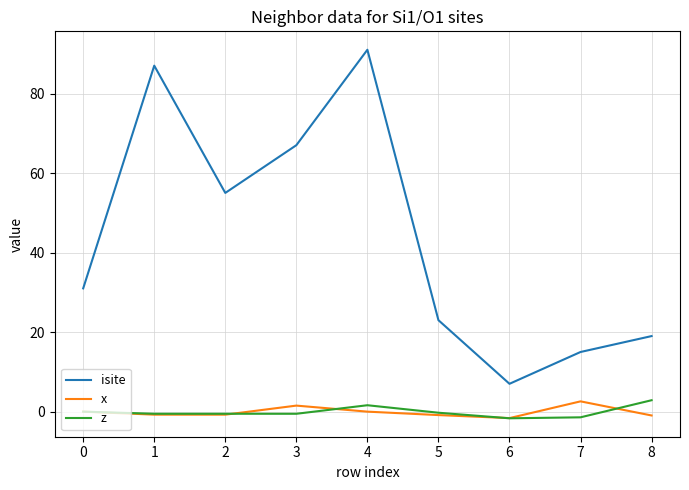

Is this an area chart (filled region under the line)?

No